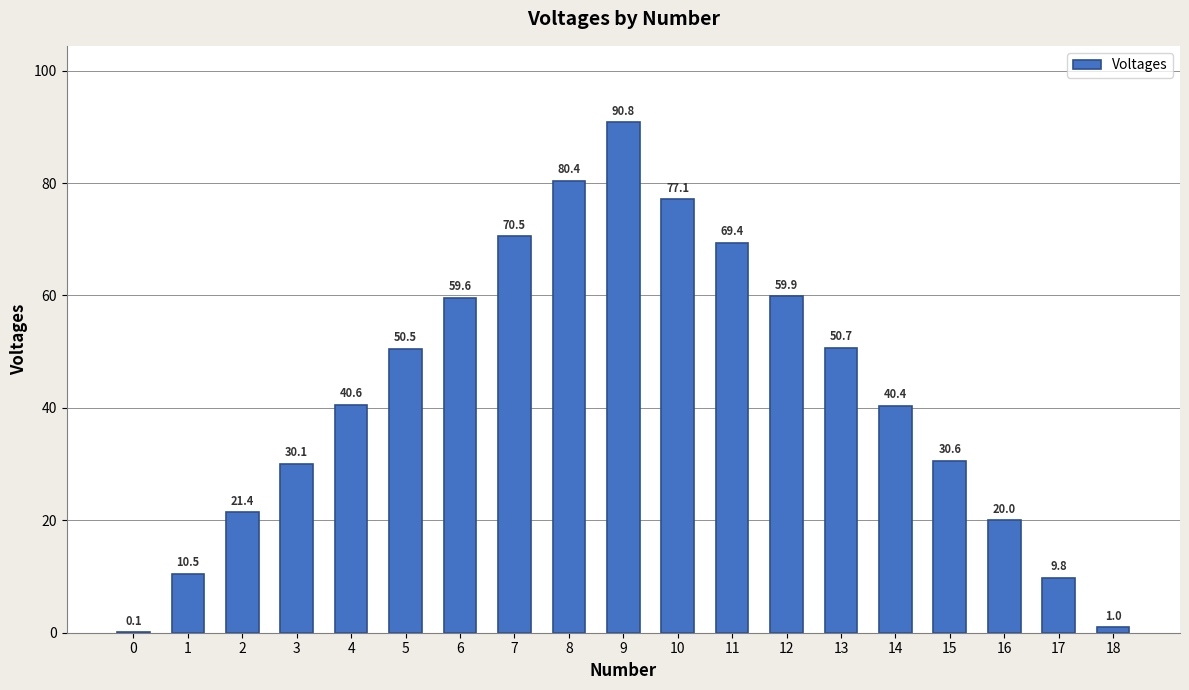

What is the sum of all values?

813.4